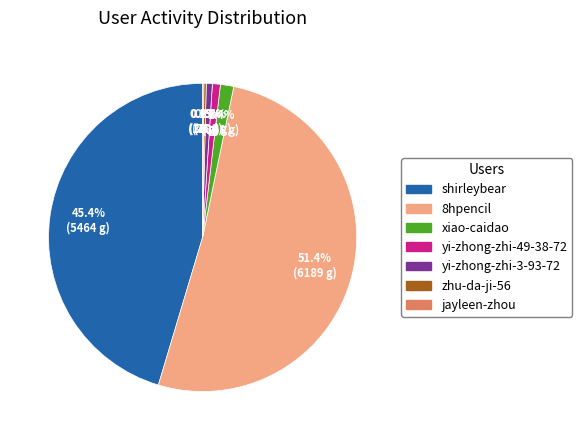

Is yi-zhong-zhi-49-38-72 the majority of the pie?

No